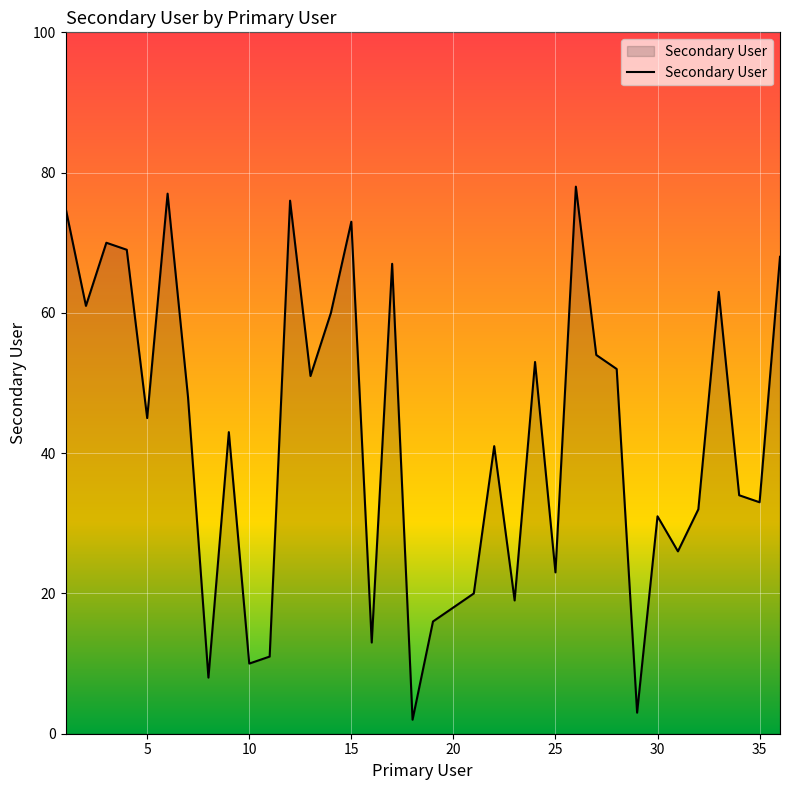

What is the greatest value displayed?

78